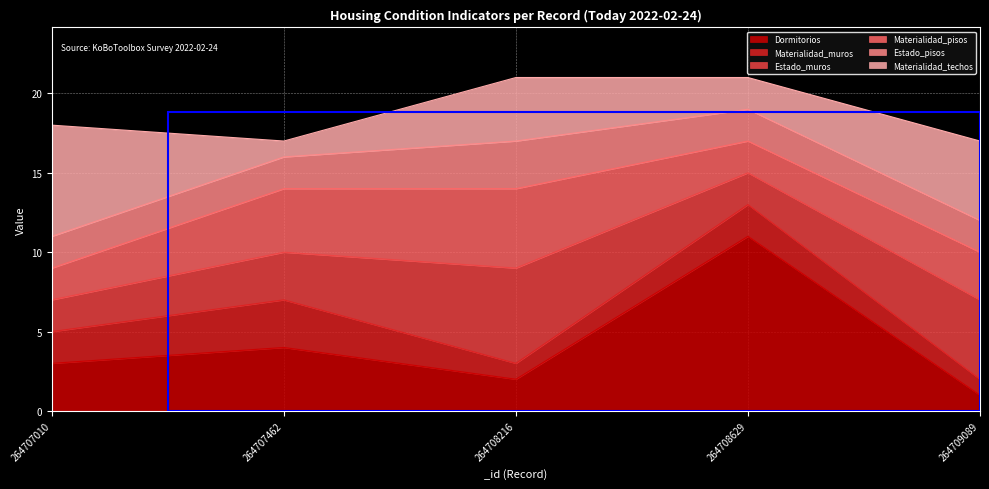

Which category has the highest value in the Estado_muros series?

264708216